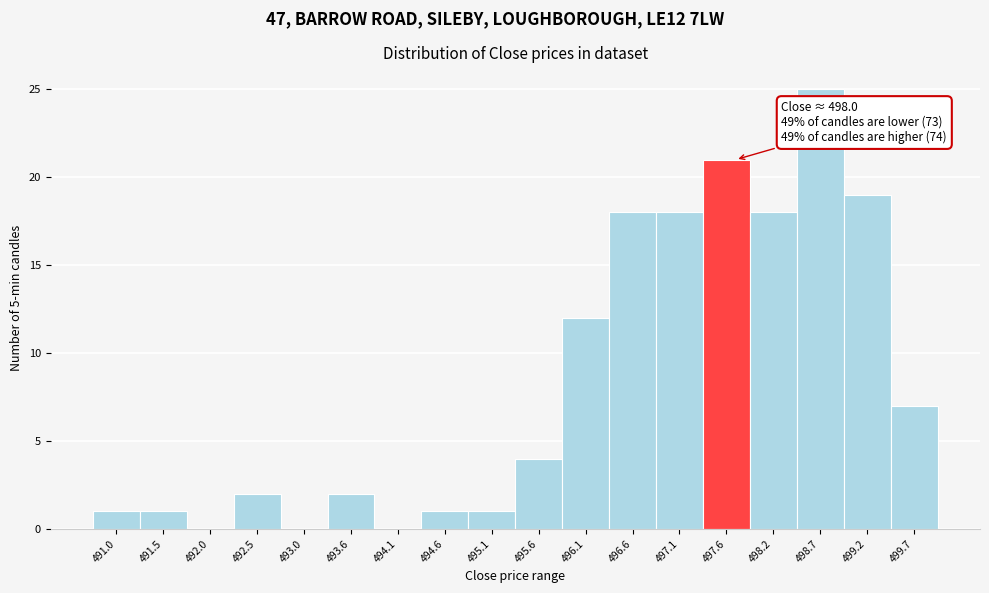

Reading left to right, transcribe all the data shown in this chart.

491.0=1	491.5=1	492.0=0	492.5=2	493.0=0	493.6=2	494.1=0	494.6=1	495.1=1	495.6=4	496.1=12	496.6=18	497.1=18	497.6=21	498.2=18	498.7=25	499.2=19	499.7=7